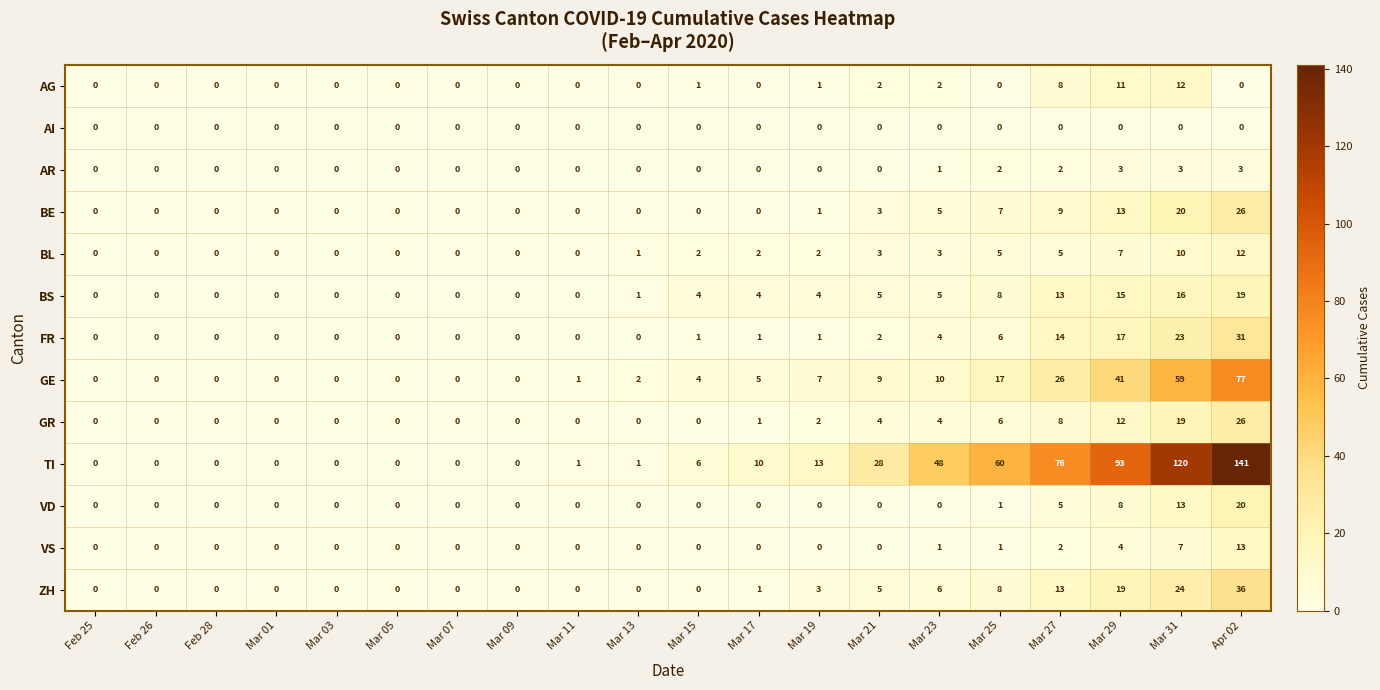

What is the maximum value shown in the chart?

141